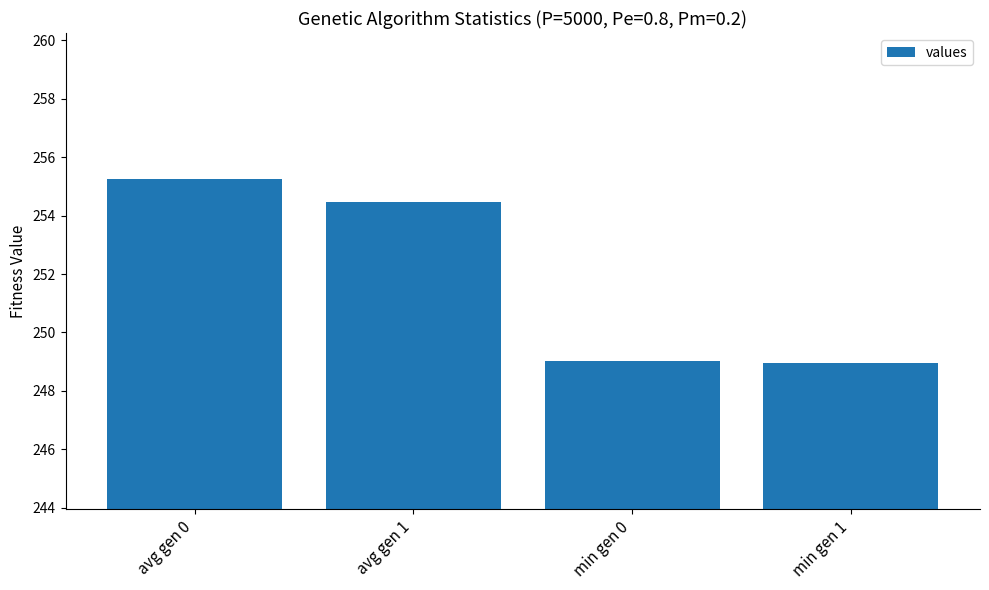

What is the ratio of the value at avg gen 0 to the value at min gen 0?

1.0